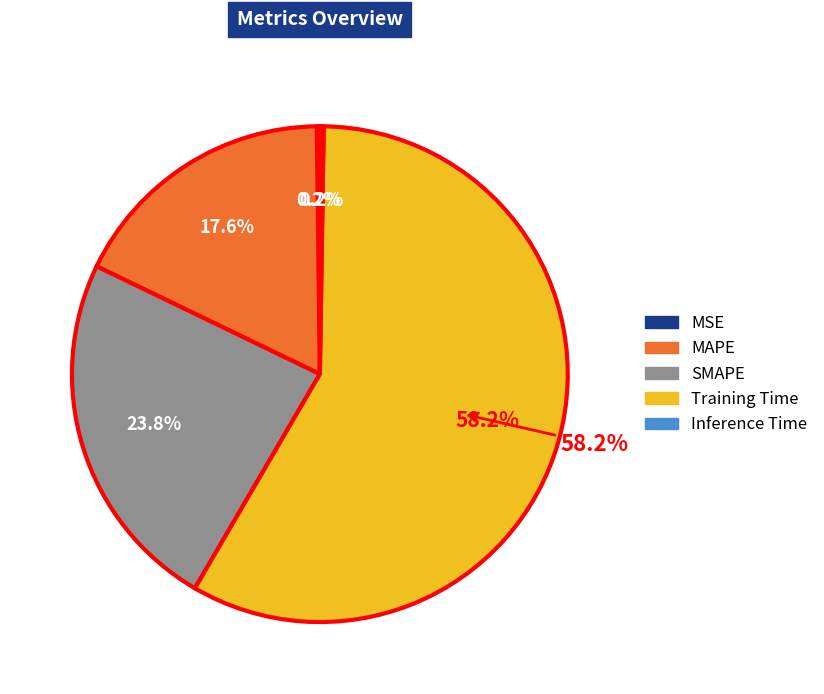

Is it true that Inference Time is 8% of the pie?

False